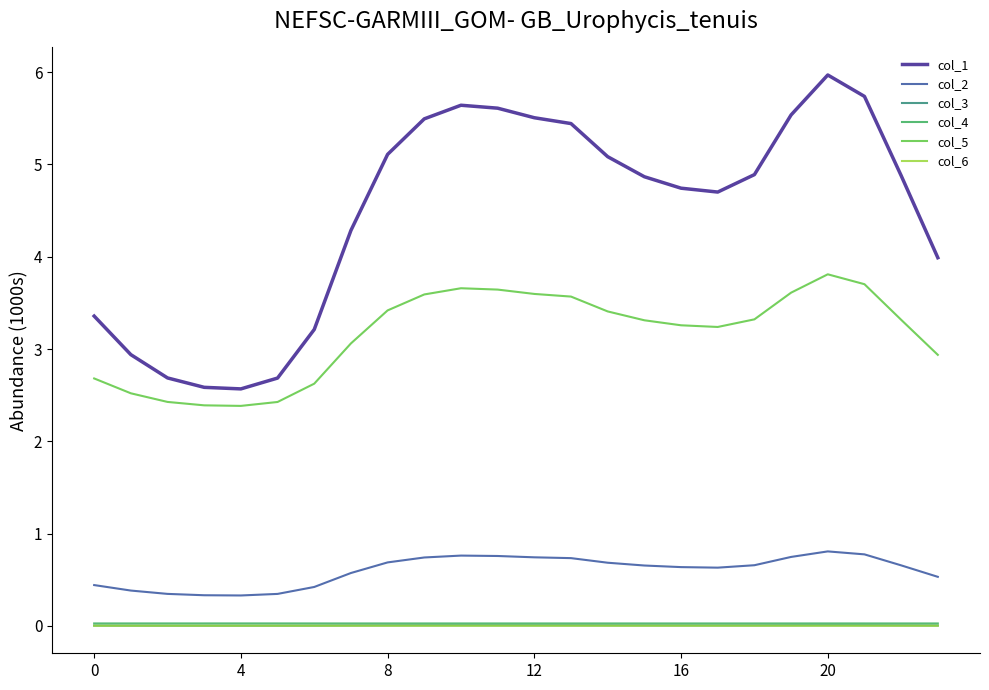

True or false: col_6 and col_5 cross at least once.

False